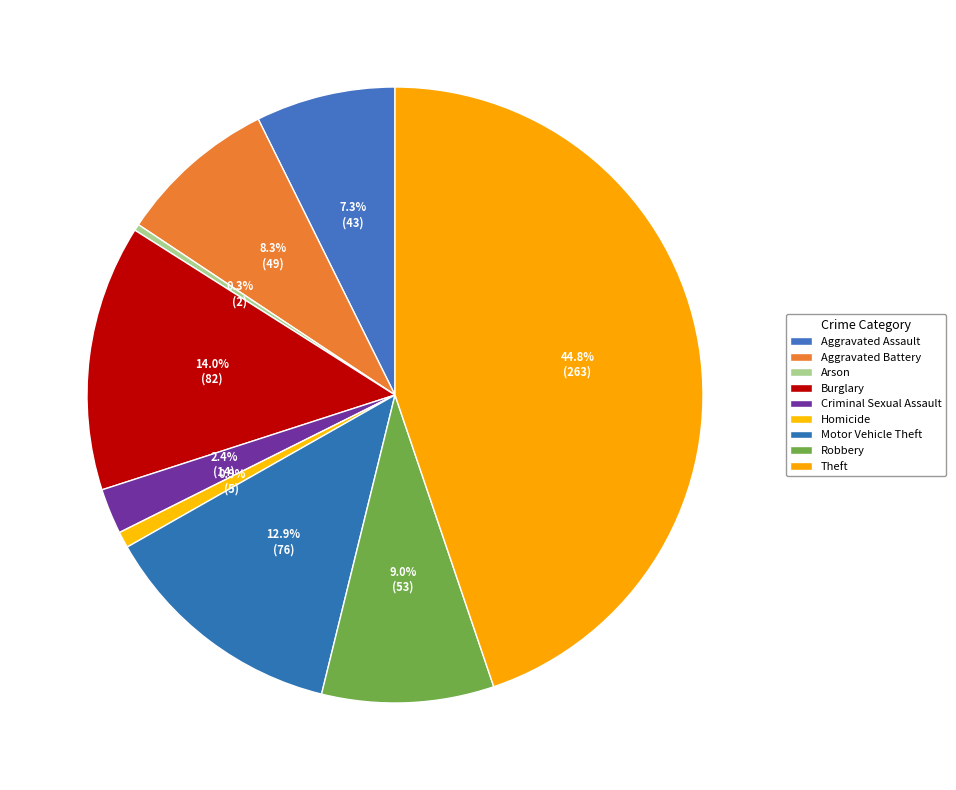

Which slice is the smallest?

Arson